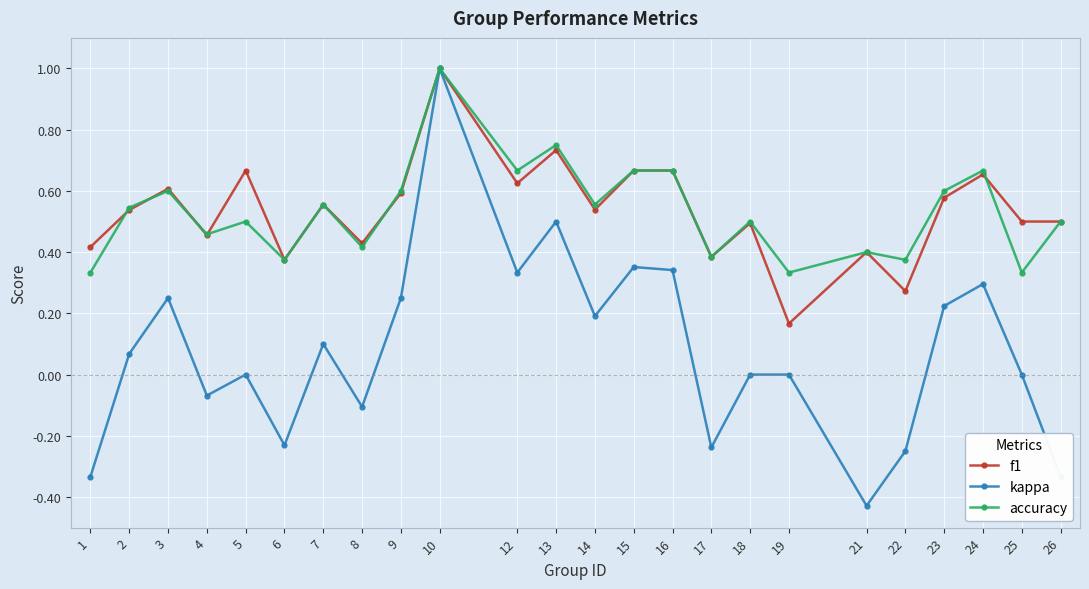

True or false: accuracy and f1 intersect in this chart.

True